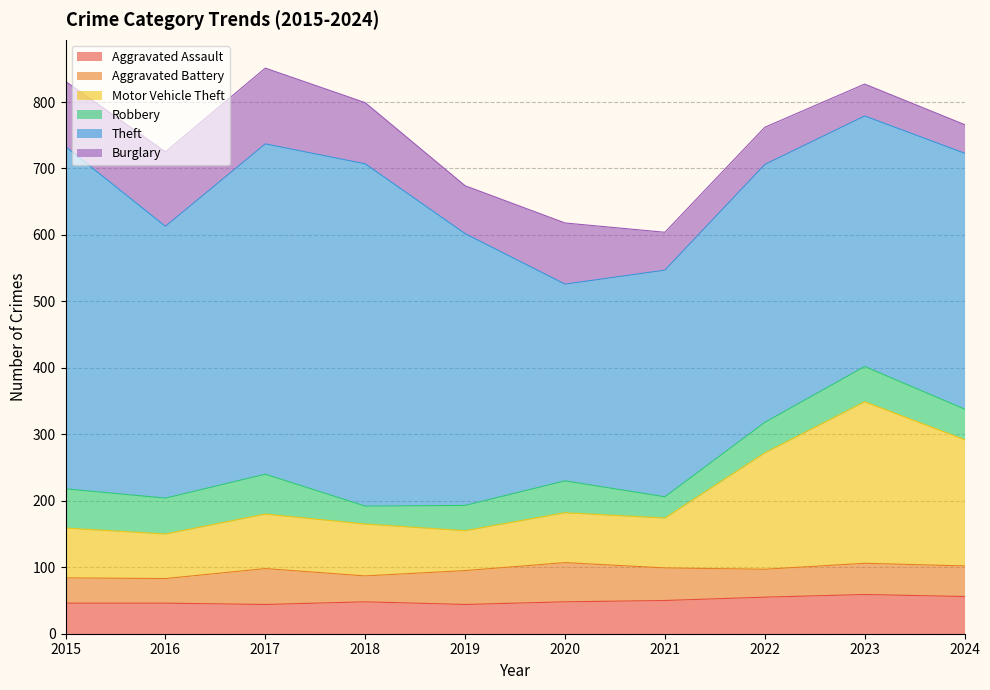

Rank the series by their maximum value, from highest to lowest.

Theft, Motor Vehicle Theft, Burglary, Robbery, Aggravated Assault, Aggravated Battery